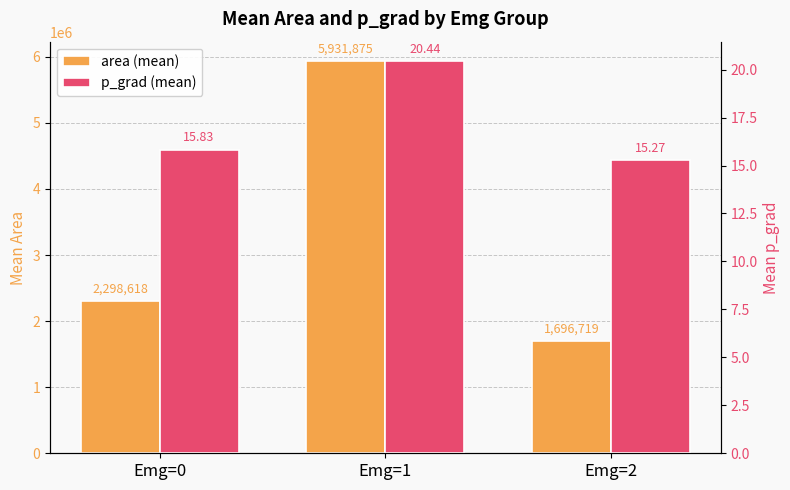

Which category has the lowest value across all series?

Emg=2